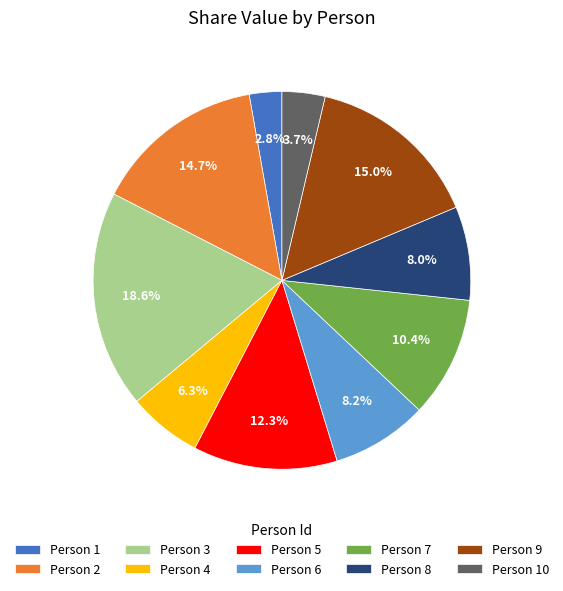

Which has a higher value, Person 2 or Person 5?

Person 2